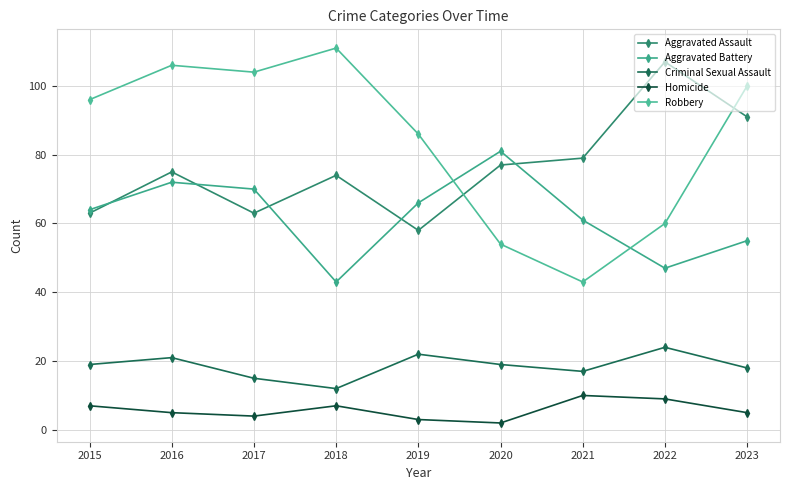

True or false: Homicide and Aggravated Battery cross at least once.

False